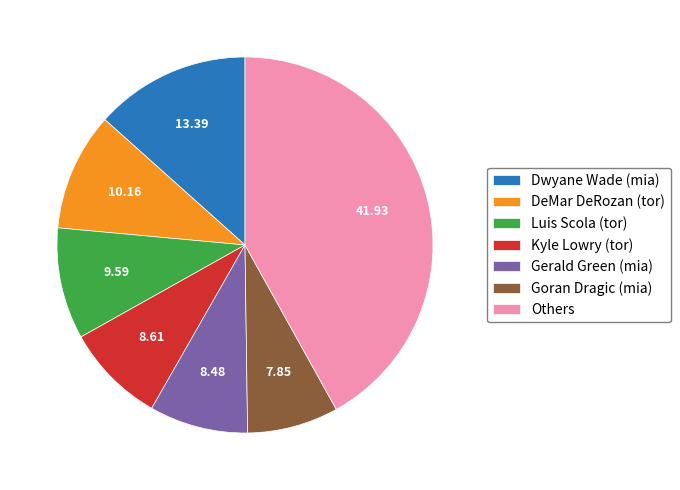

How many segments does this pie chart have?

7